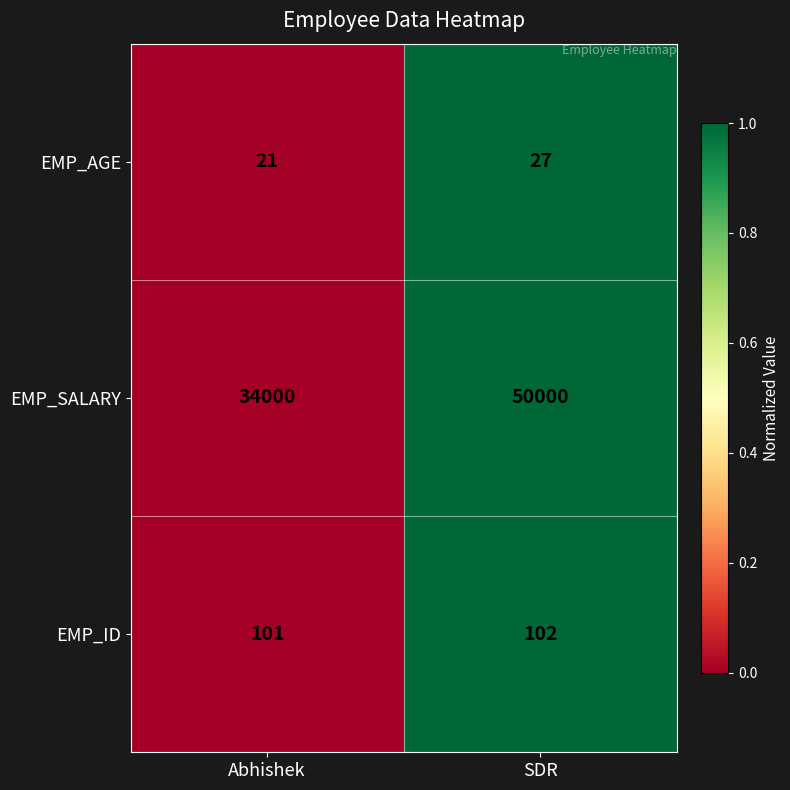

What value does the EMP_SALARY series have at Abhishek, to the nearest 100?

34000